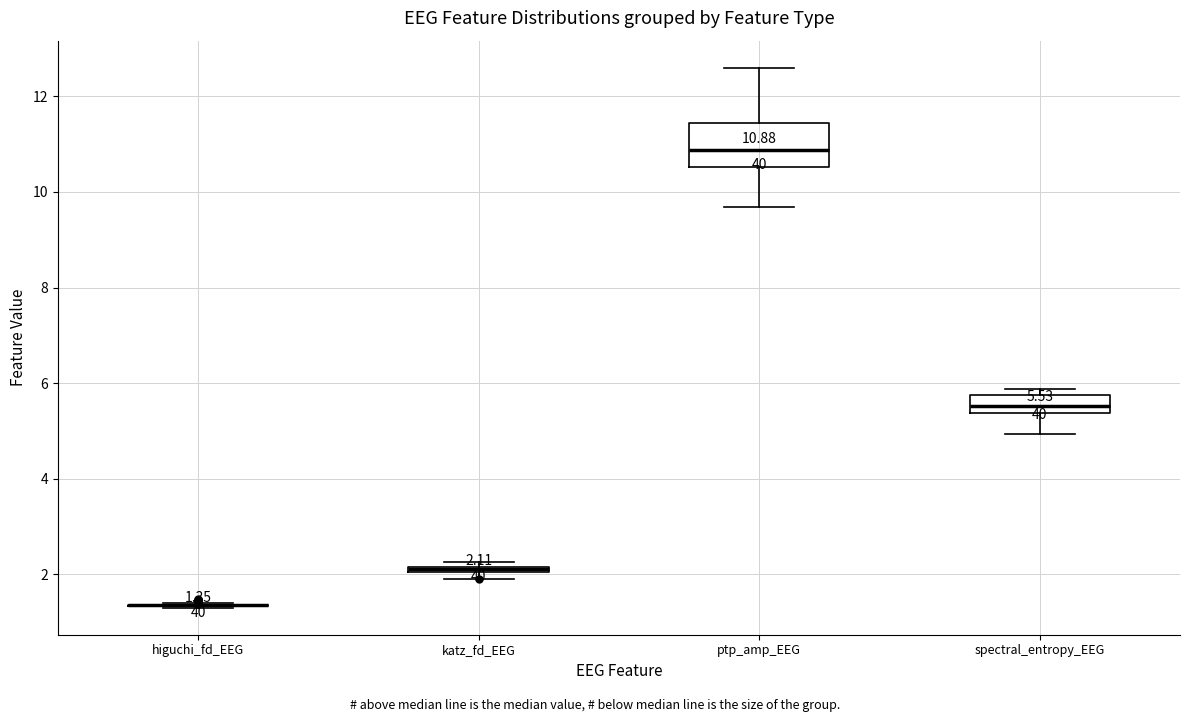

Comparing the boxes themselves (not the whiskers), which one is the tallest?

ptp_amp_EEG